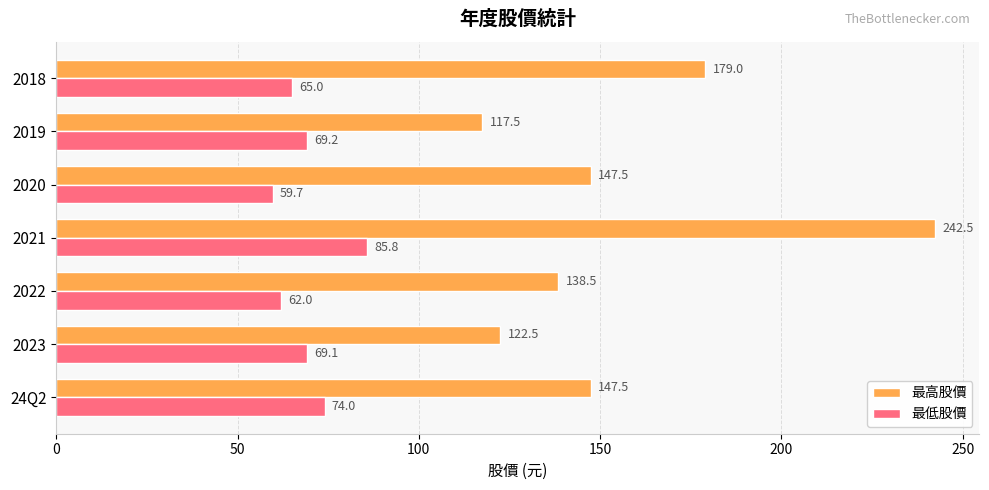

What is the sum of all 最高股價 values?

1095.0